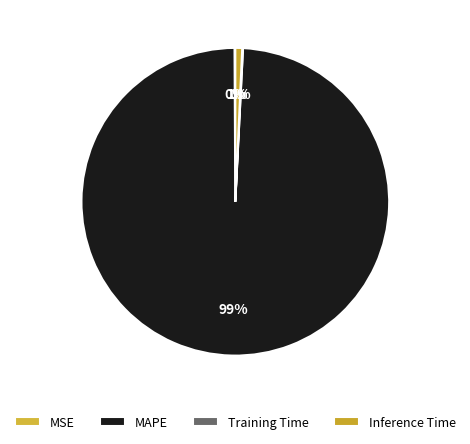

What percentage is the MAPE slice, to the nearest percent?

99%